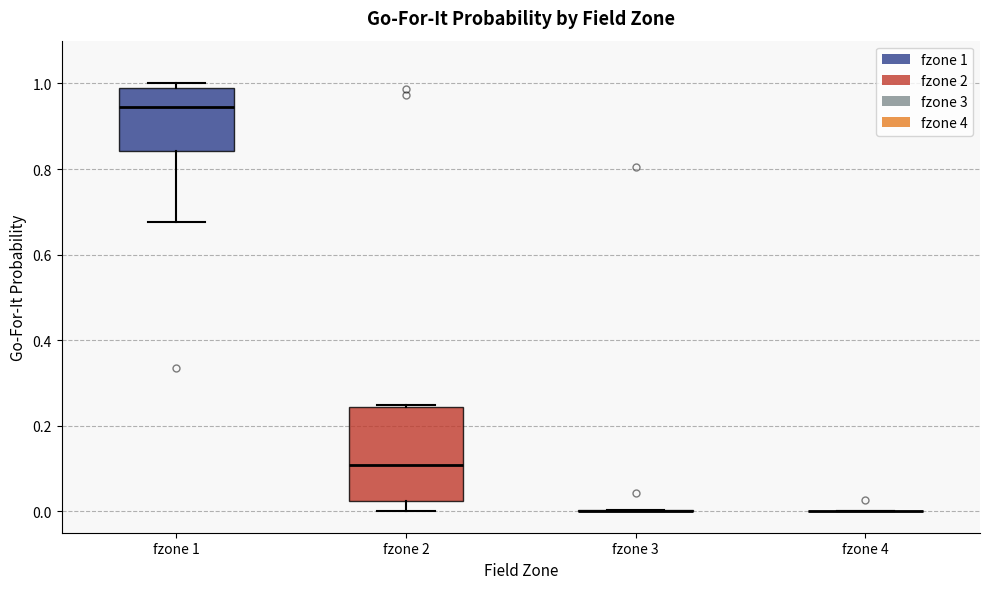

Reading left to right, transcribe this box plot: for each box, give where its median line is, the range the box spans, and where its two whiskers end, as read against the y-axis. The values are not printed on the chart, so give them approximately, as read against the axis.

fzone 1: median 0.94, box 0.84 to 1.00, whiskers 0.68 to 1.00 (just above the box's upper edge)
fzone 2: median 0.10, box 0.02 to 0.24, whiskers 0.00 to 0.24
fzone 3: box collapsed to a line at 0.00, whiskers 0.00 to 0.00
fzone 4: box collapsed to a line at 0.00, whiskers 0.00 to 0.00